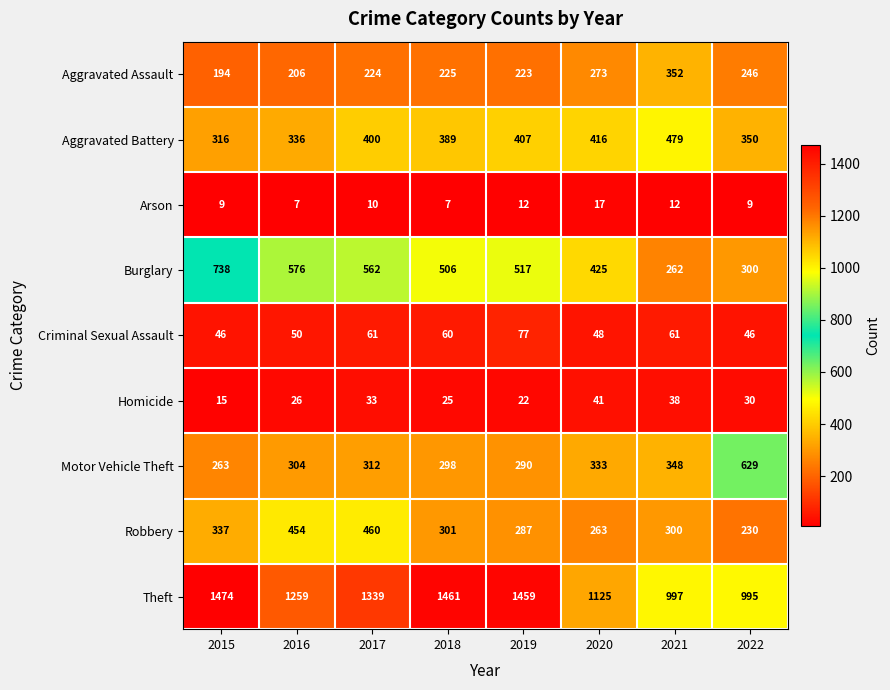

What is the difference between the second highest and minimum values in the Criminal Sexual Assault series?

15